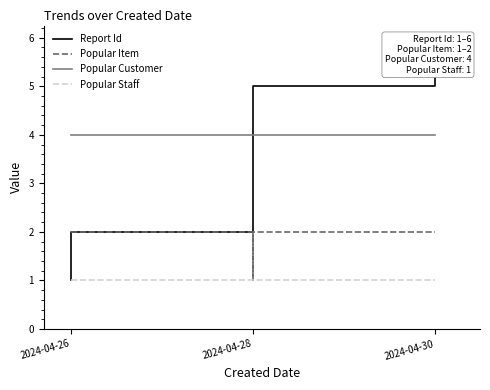

Is it true that Popular Staff equals 0 at 2024-04-26?

False